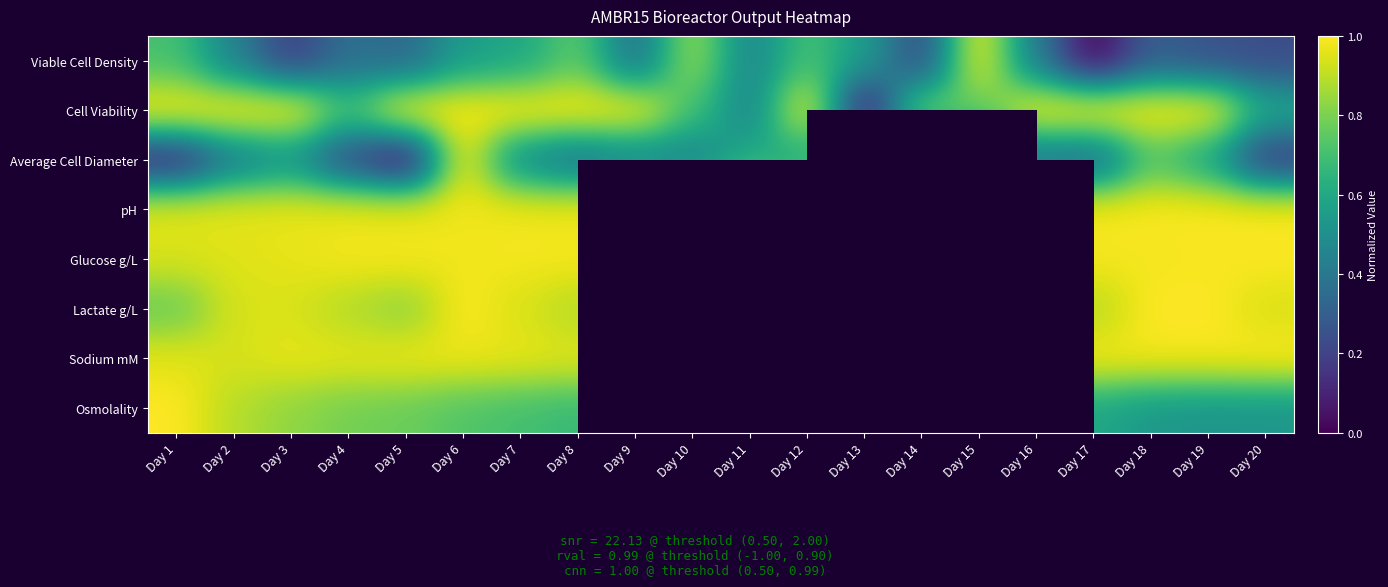

How many positive values does the Cell Viability series have?

19